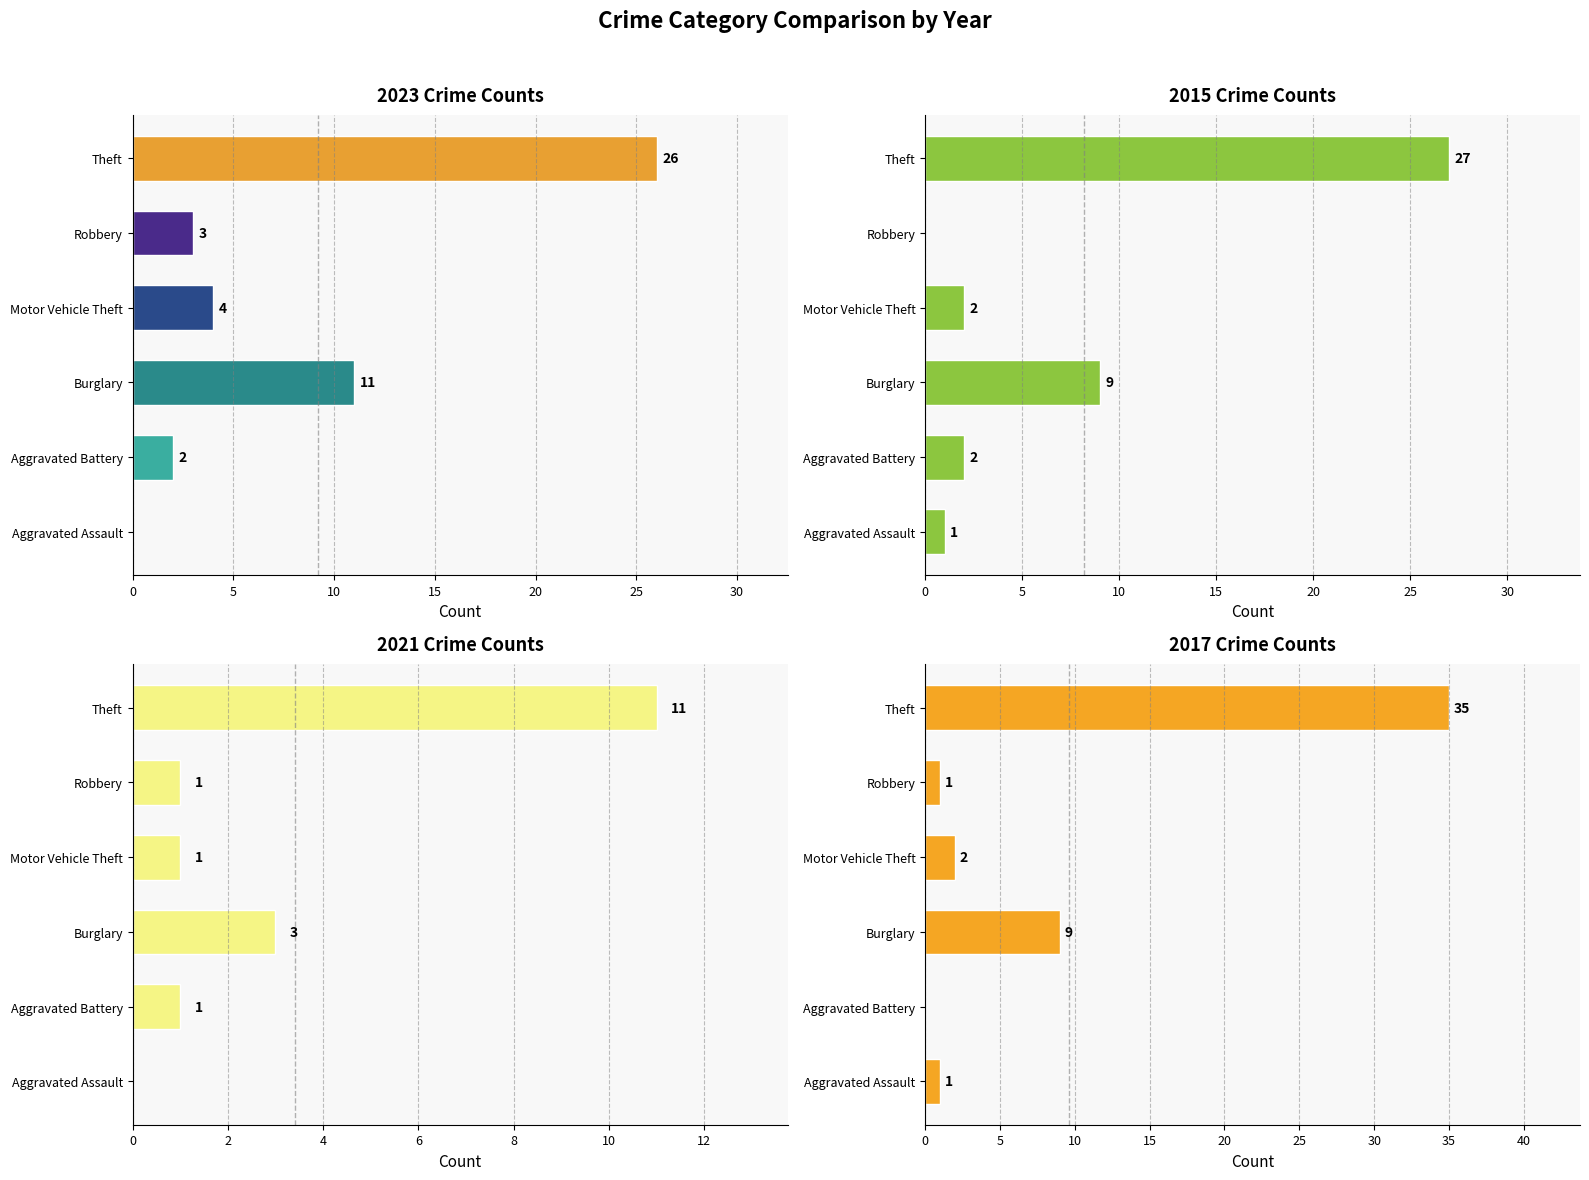

What is the average value of the 2023 series?

8